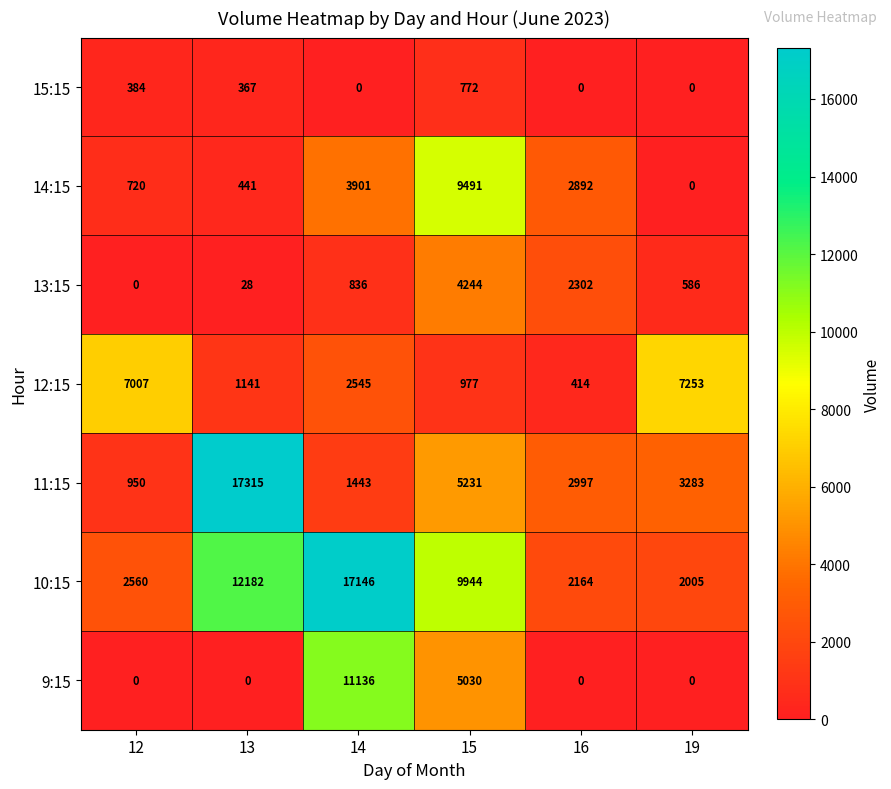

True or false: 15:15 has a value of 140 at 12.

False